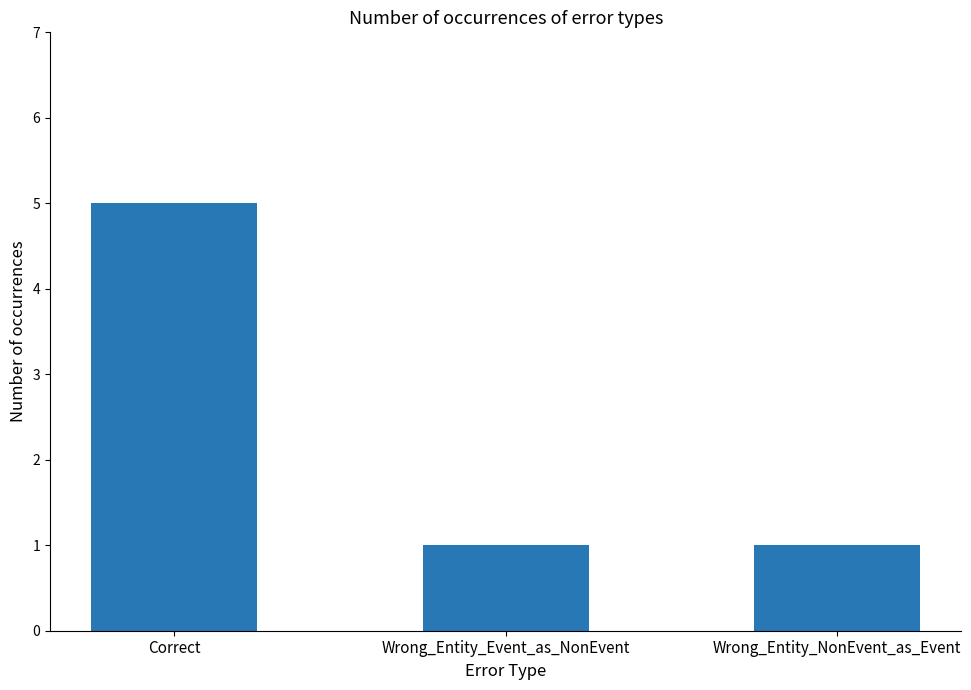

What is the smallest value displayed?

1